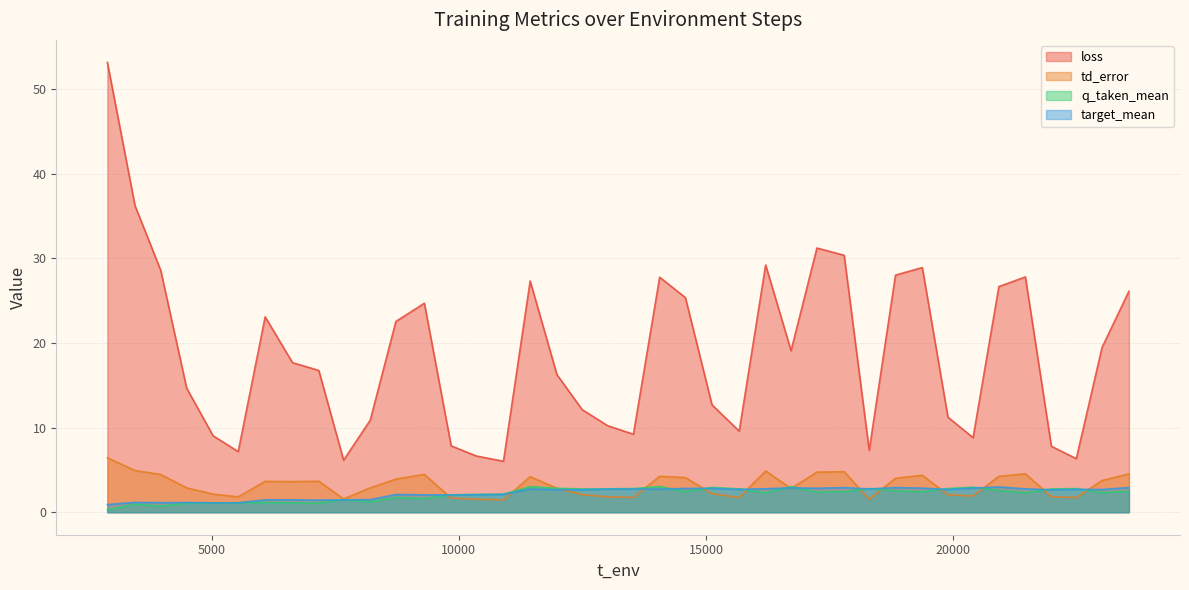

How many interior local peaks does the target_mean series have?

12